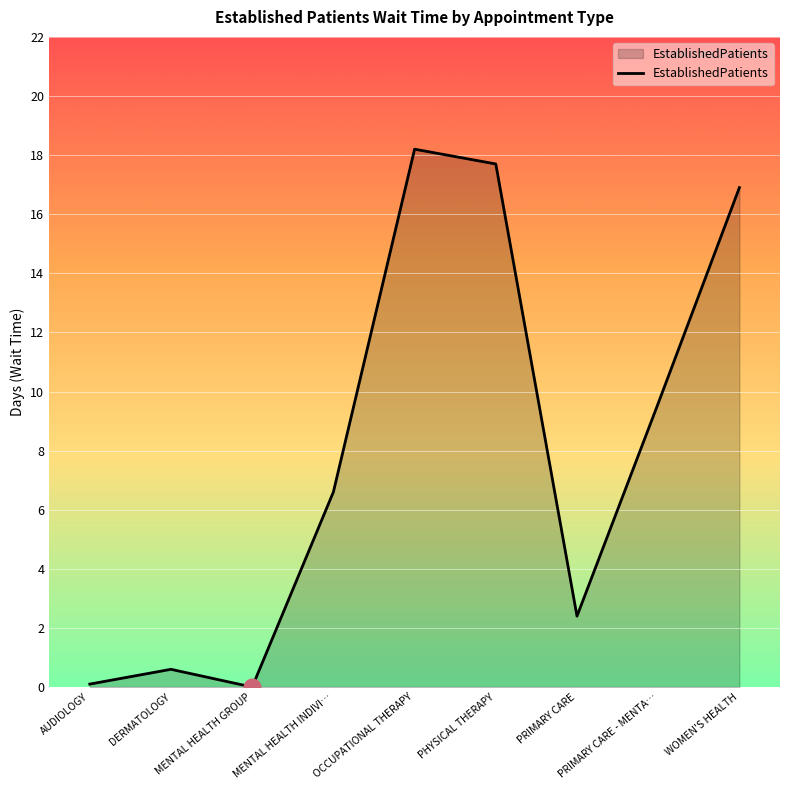

What is the sum of the values at MENTAL HEALTH GROUP and PHYSICAL THERAPY?

17.7